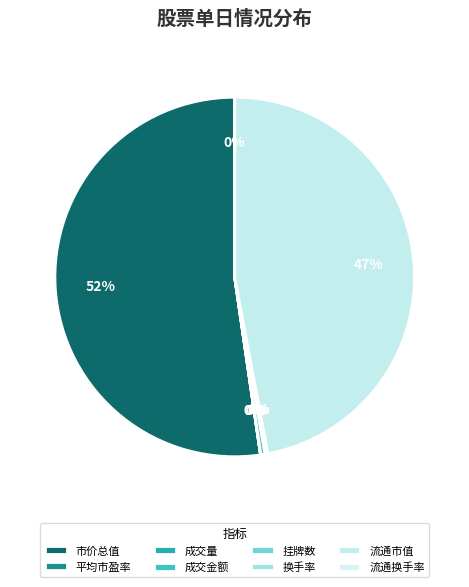

Between 流通市值 and 平均市盈率, which is larger?

流通市值